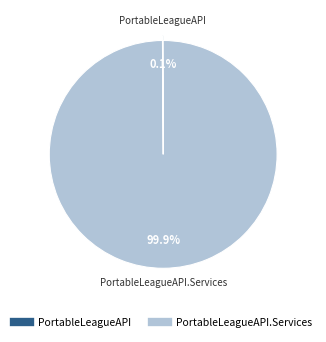

Is there a majority slice in this chart?

Yes